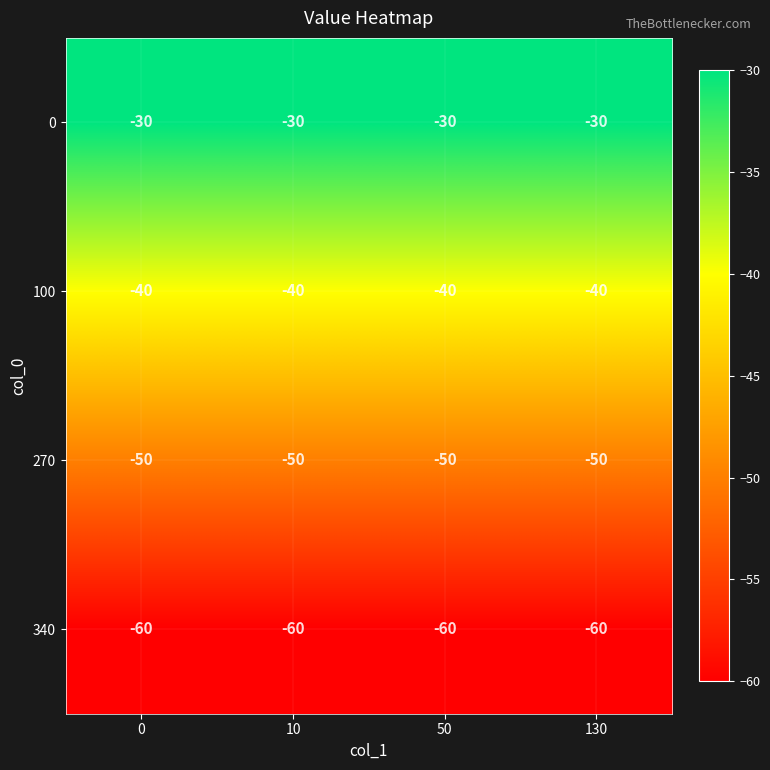

Which series has the largest total across all categories?

0